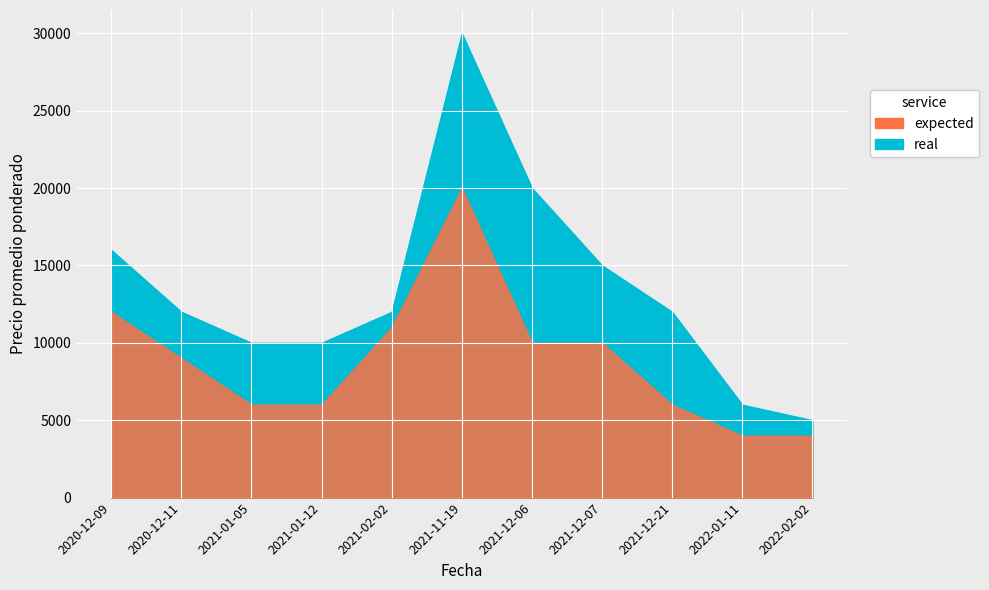

What is the label of the 4th point from the right?

2021-12-07